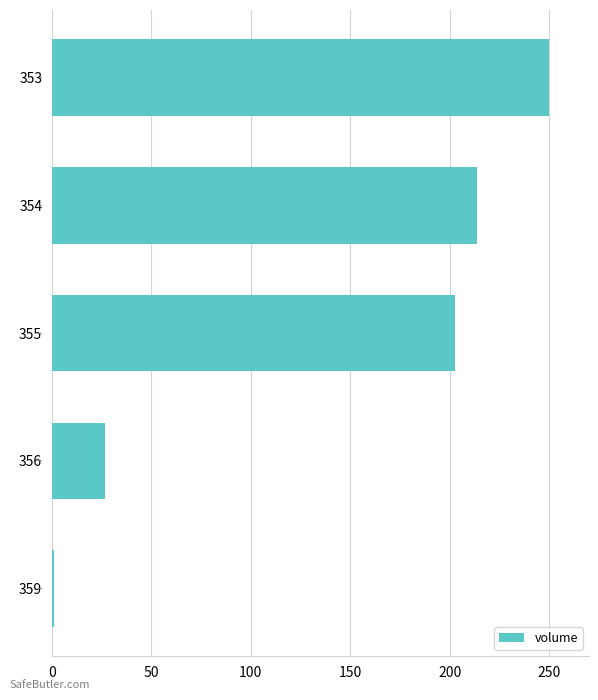

How many values exceed 202?

3